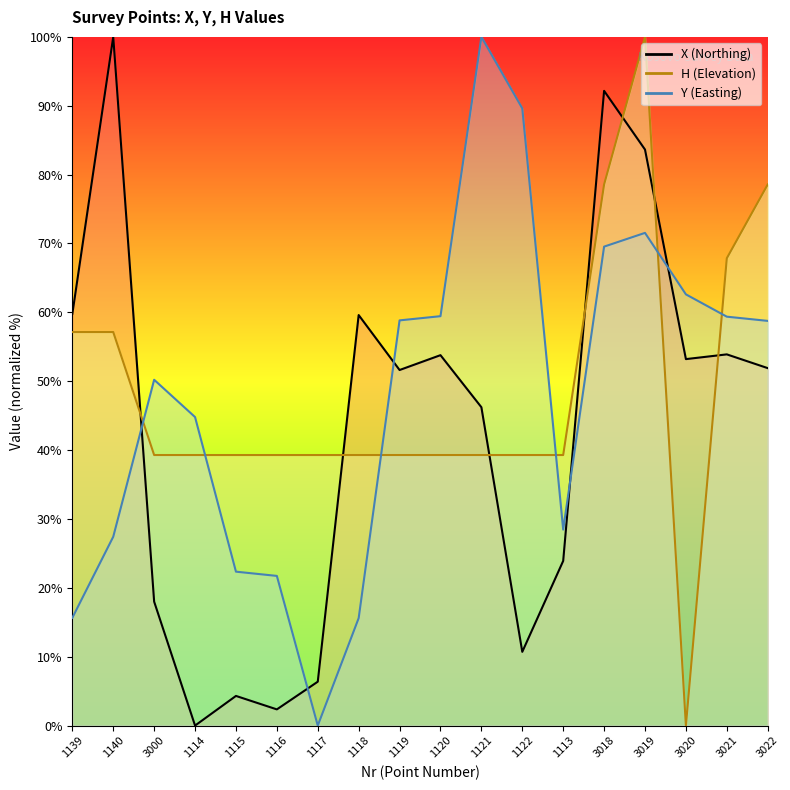

Between 1139 and 1119, which series saw the biggest shift?

Y